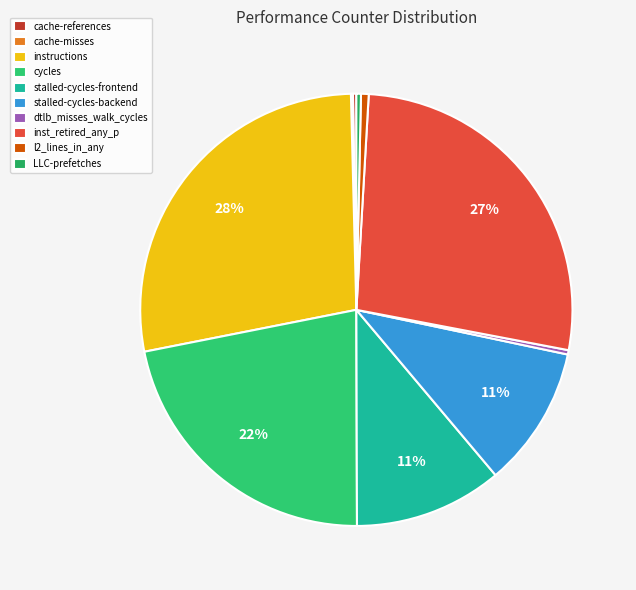

Between inst_retired_any_p and dtlb_misses_walk_cycles, which is larger?

inst_retired_any_p